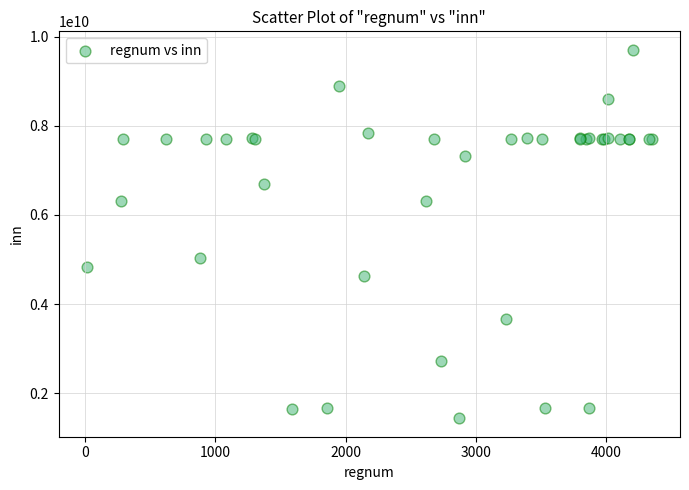

What Y value in the scatter plot is closest to 5572577071?

5035000265